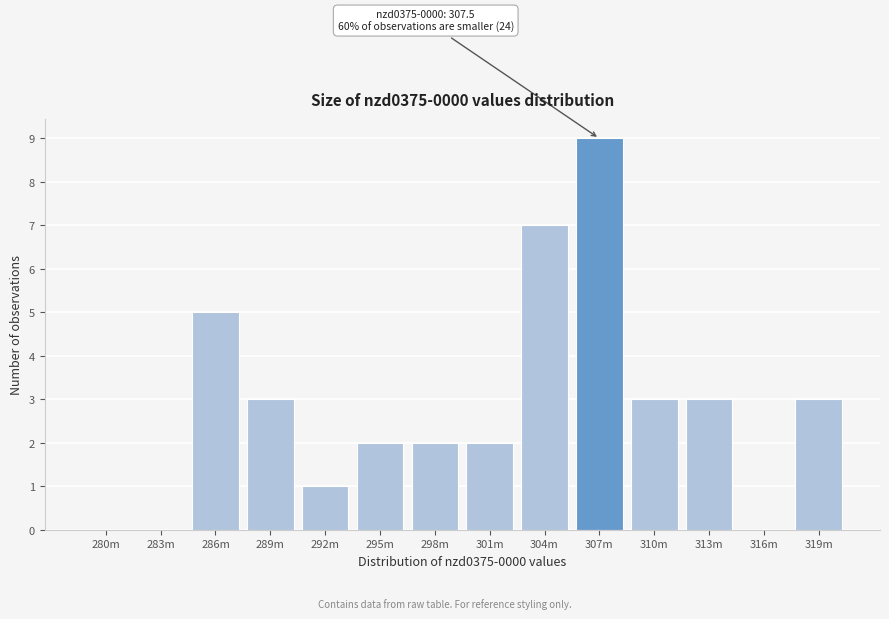

Reading left to right, transcribe all the data shown in this chart.

280m=0	283m=0	286m=5	289m=3	292m=1	295m=2	298m=2	301m=2	304m=7	307m=9	310m=3	313m=3	316m=0	319m=3